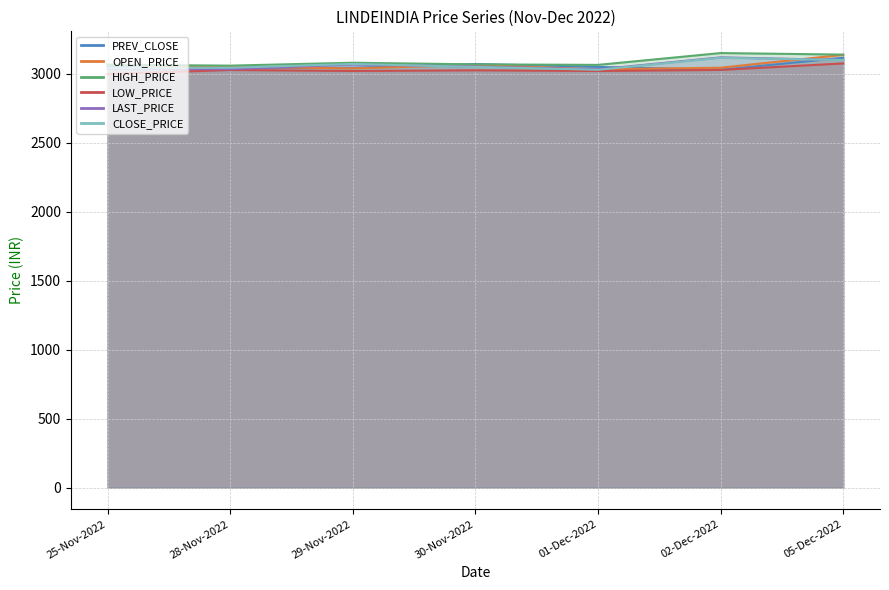

What is the difference between the second highest and minimum values in the CLOSE_PRICE series?

70.8